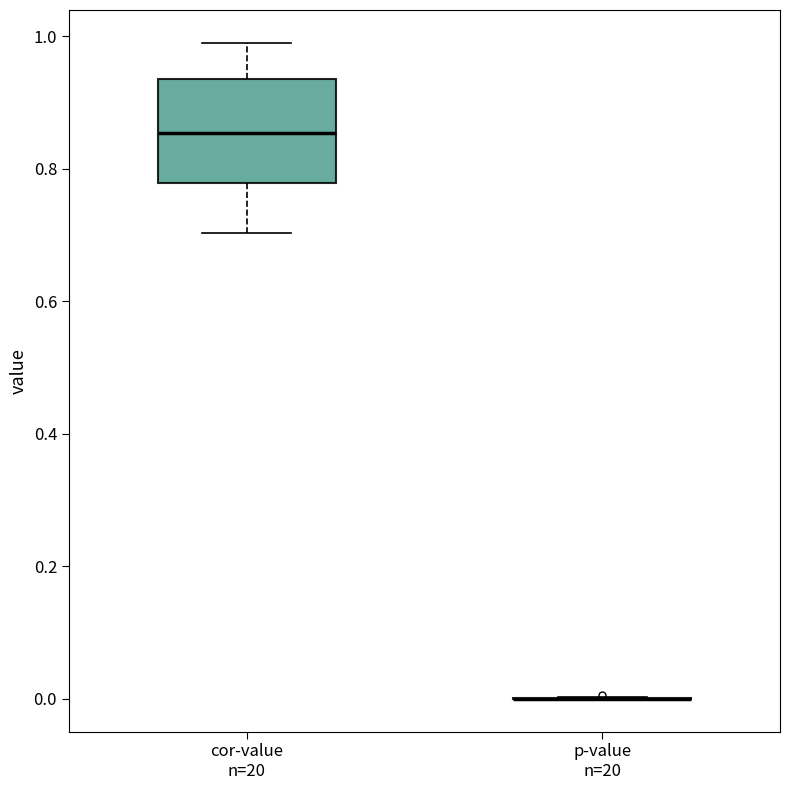

Where does the upper whisker of the box for cor-value n=20 end on the y-axis? The values are not printed on the chart, so give them approximately, as read against the axis.

1.00